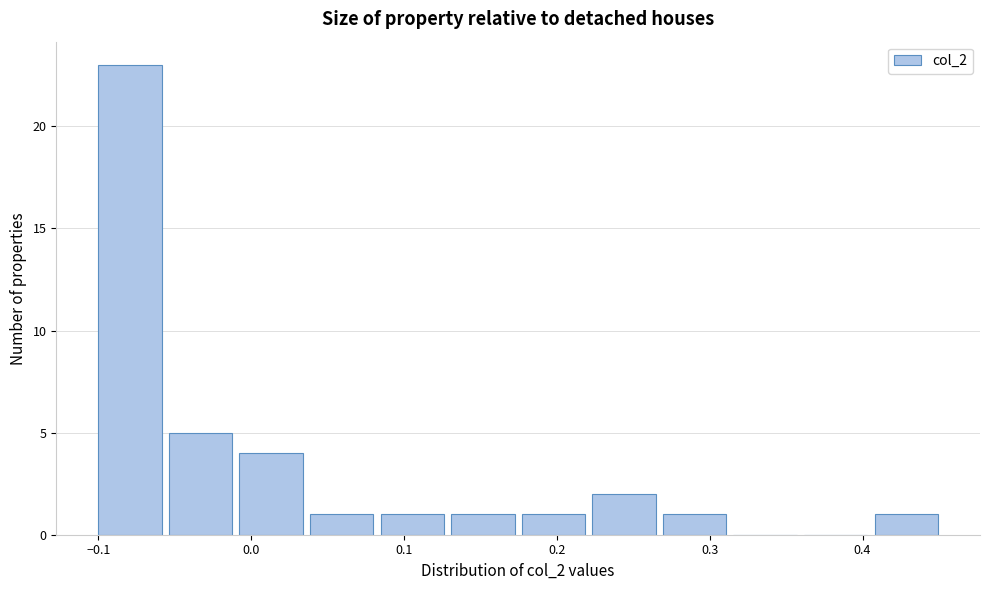

Reading left to right, list every bar in this chart as the range it spans on the x-axis followed by its height. Neither the bar edges nor the heights are printed on the chart, so give them approximately, as read against the axes.

-0.10 to -0.05: 23
-0.05 to -0.01: 5
-0.01 to 0.04: 4
0.04 to 0.08: 1
0.08 to 0.13: 1
0.13 to 0.18: 1
0.18 to 0.22: 1
0.22 to 0.27: 2
0.27 to 0.32: 1
0.32 to 0.36: 0
0.36 to 0.41: 0
0.41 to 0.45: 1